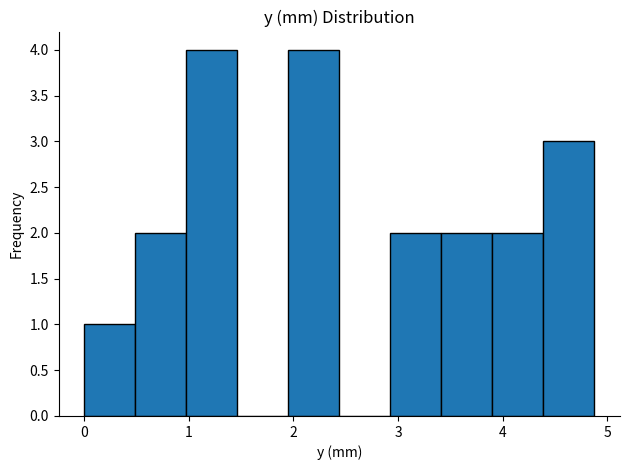

Reading left to right, list every bar in this chart as the range it spans on the x-axis followed by its height. Neither the bar edges nor the heights are printed on the chart, so give them approximately, as read against the axes.

0.0 to 0.5: 1
0.5 to 1.0: 2
1.0 to 1.5: 4
1.5 to 2.0: 0
2.0 to 2.4: 4
2.4 to 2.9: 0
2.9 to 3.4: 2
3.4 to 3.9: 2
3.9 to 4.4: 2
4.4 to 4.9: 3